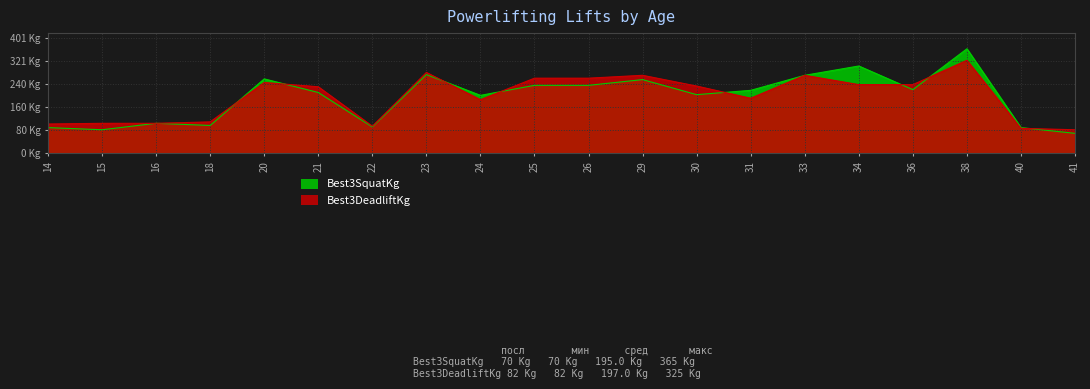

What is the smallest value displayed?

70.0